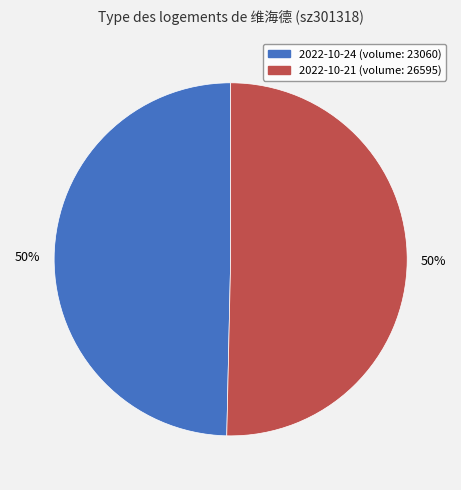

To the nearest percent, what is the average slice percentage?

50%